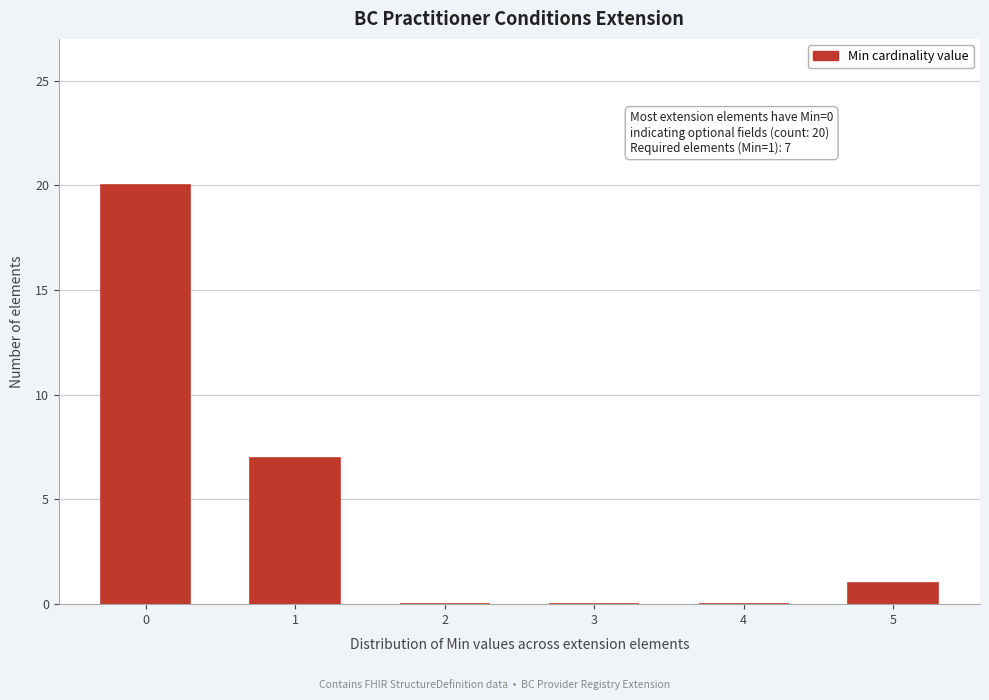

Reading right to left, transcribe all the data shown in this chart.

5=1	4=0	3=0	2=0	1=7	0=20